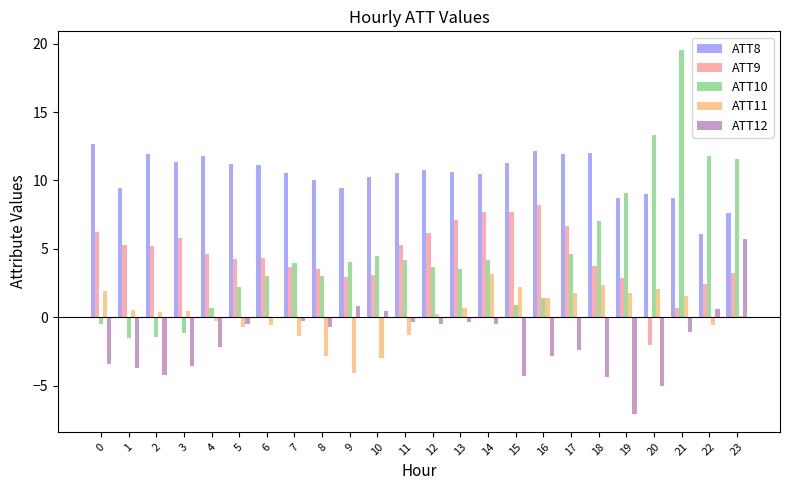

Which series has the largest total across all categories?

ATT8